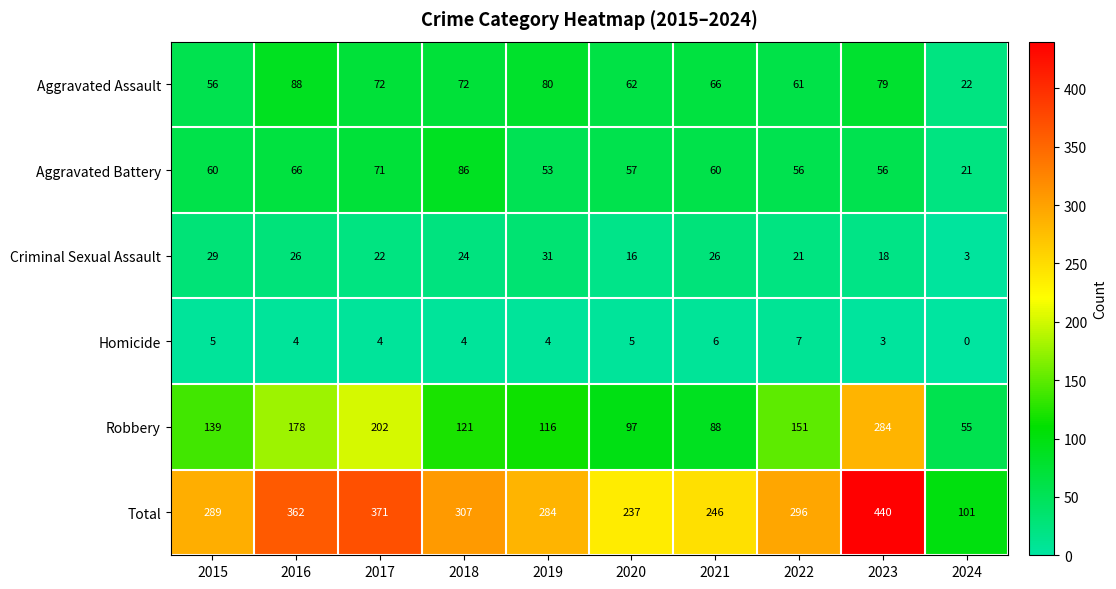

At how many categories does at least one series exceed 227?

9